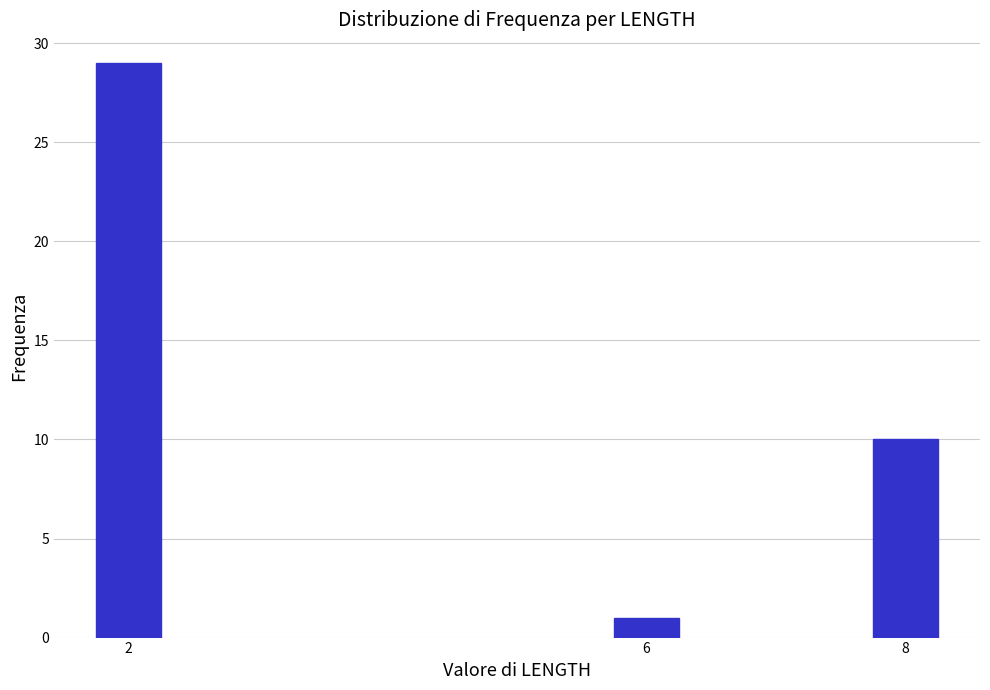

Reading right to left, list all the values displayed in this chart.

10	1	29